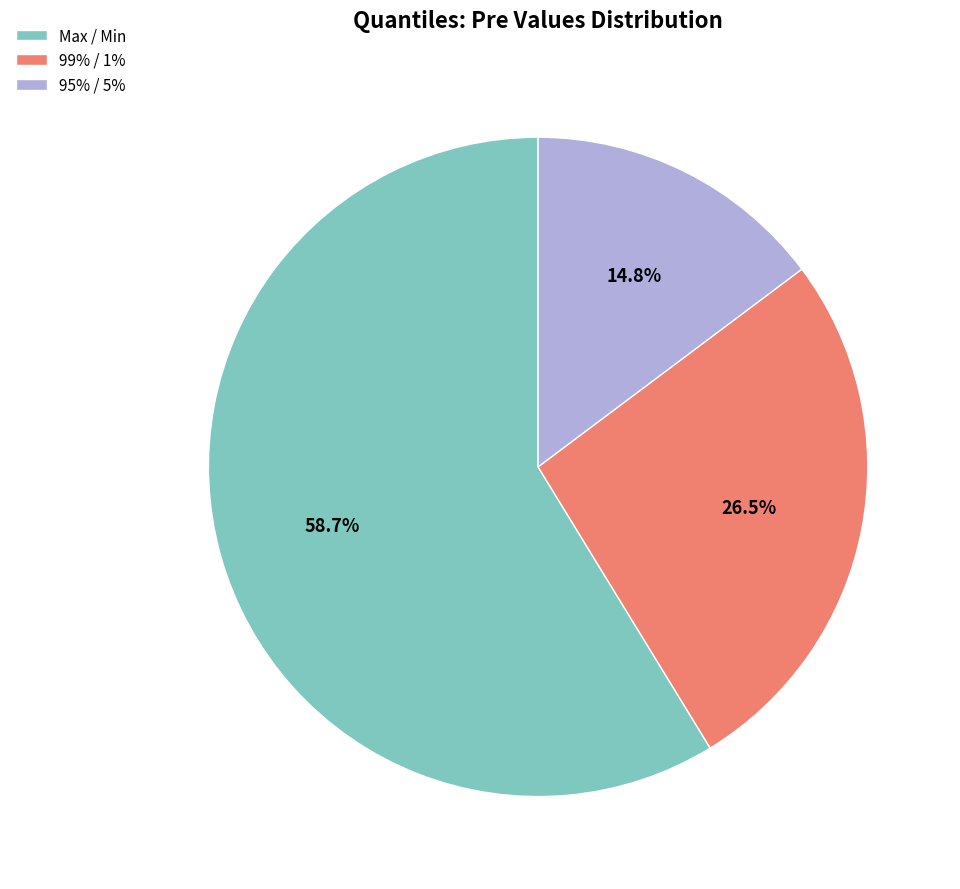

Is the sum of 95% / 5% and 99% / 1% greater than half?

No